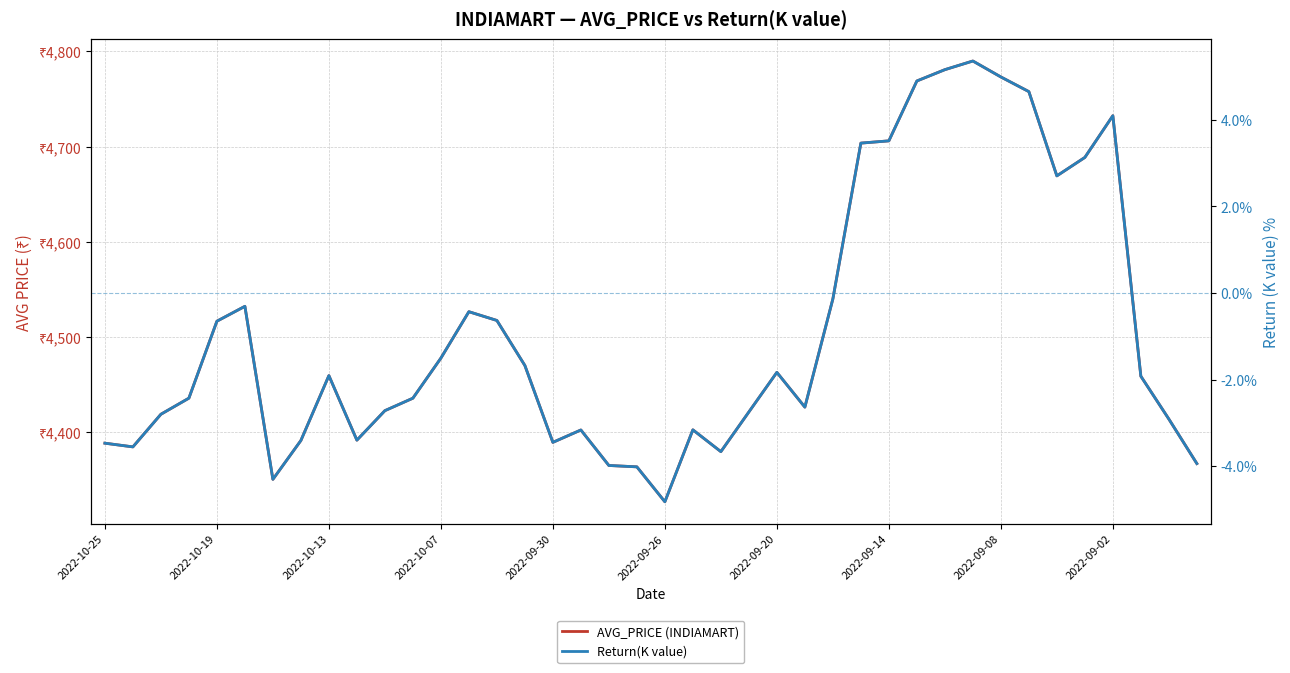

List the series in order of their peak value, lowest first.

Return(K value), AVG_PRICE (INDIAMART)